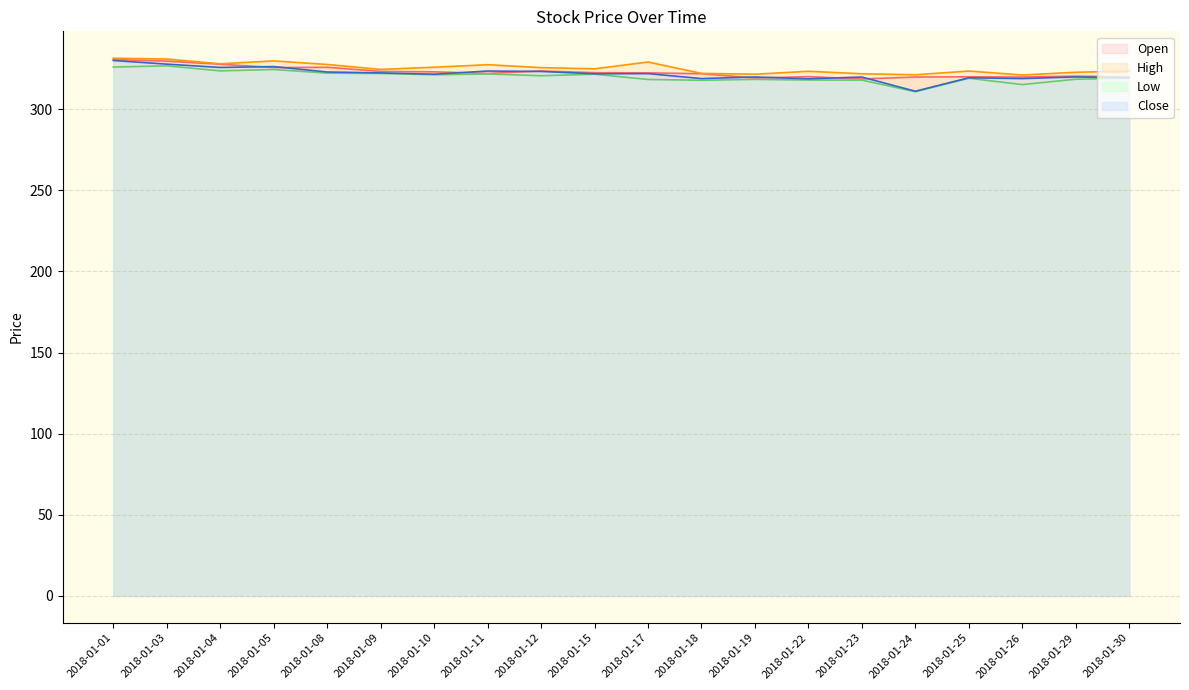

Where is the first local maximum for Close?

2018-01-05